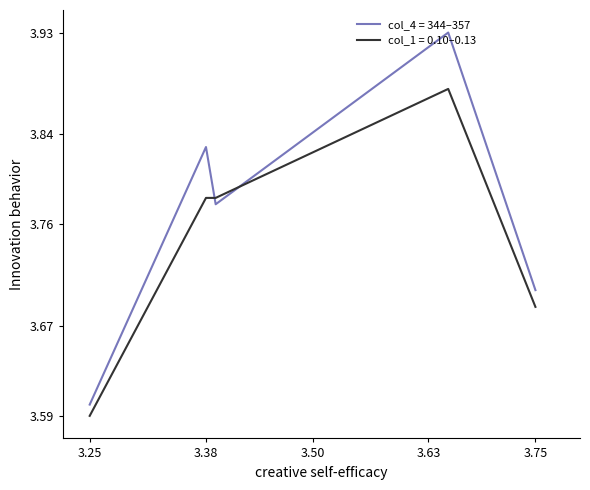

Does the chart have visible grid lines?

No